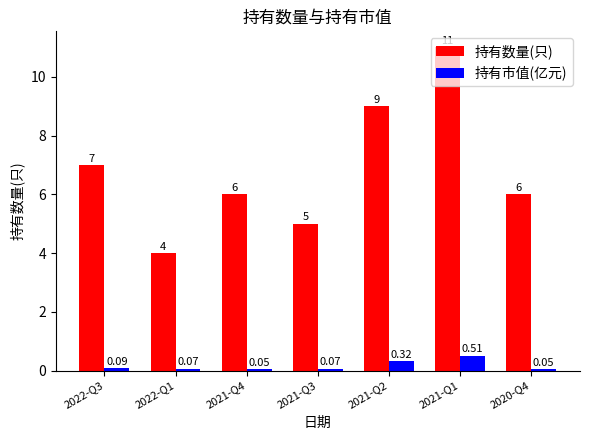

What is the total value across all series at 2022-Q1?

4.1